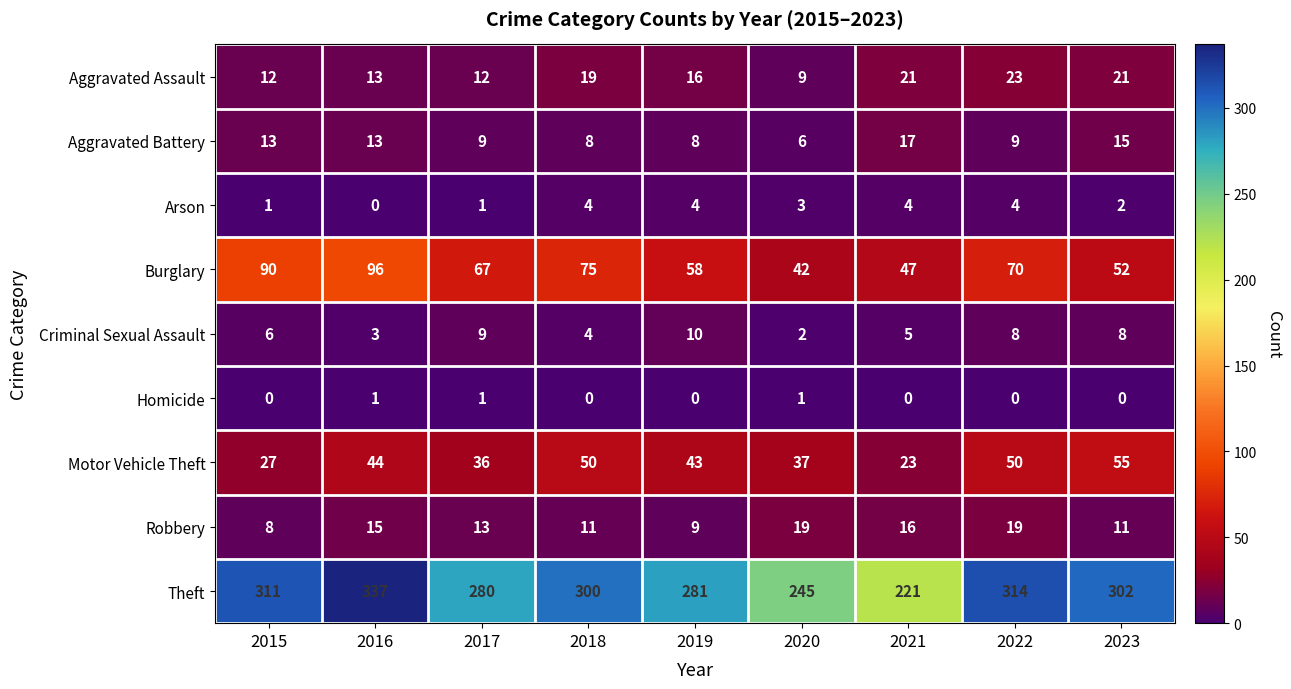

At how many categories does at least one series exceed 275?

7